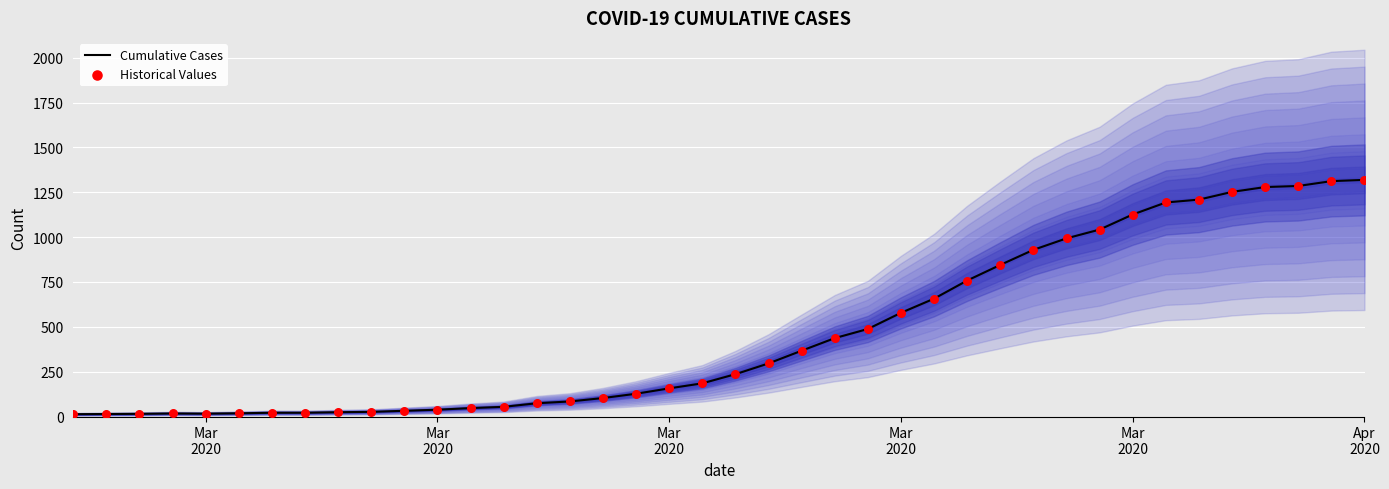

At which category is the sum across all series the highest?

Apr 2020